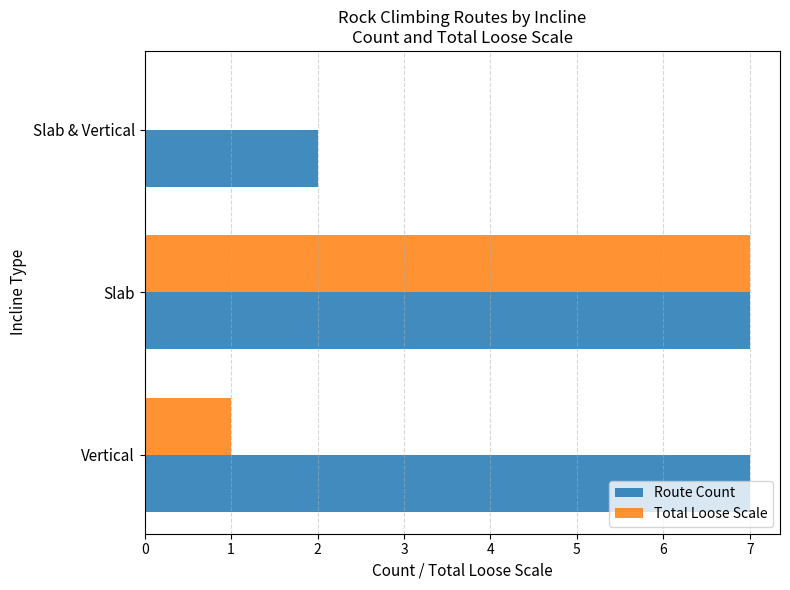

Between Vertical and Slab & Vertical, which series saw the biggest shift?

Route Count